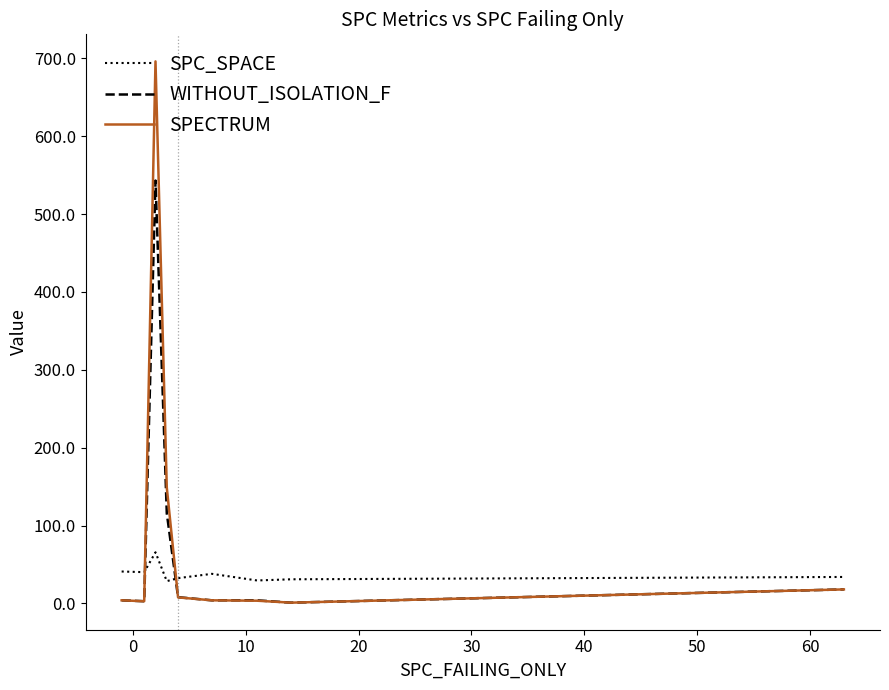

Which series has the largest range (max minus min)?

SPECTRUM